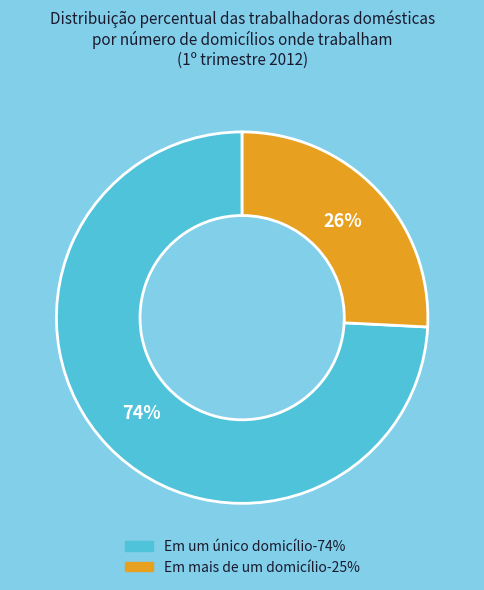

How many slices are in this pie chart?

2